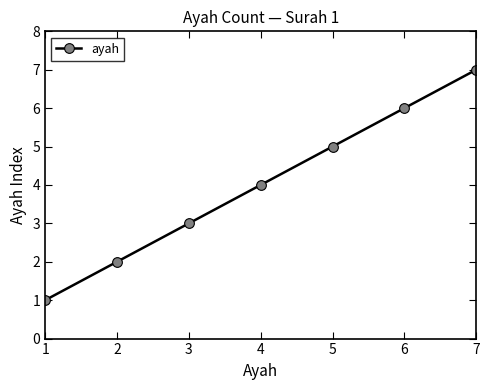

List the labels in order of value, largest first.

7, 6, 5, 4, 3, 2, 1